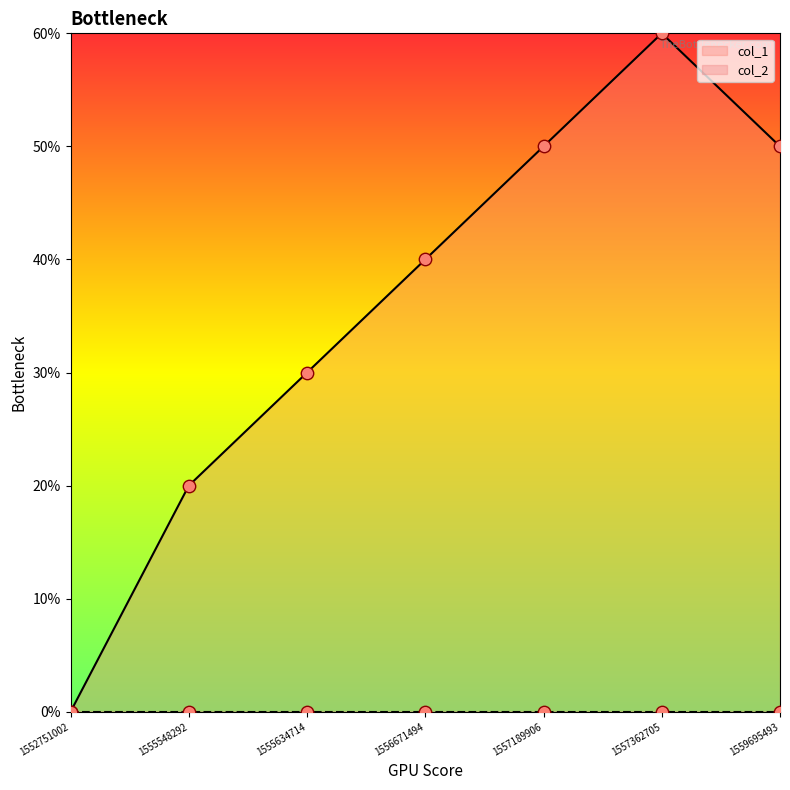

What is the change in value from 1555634714 to 1557362705?

+3